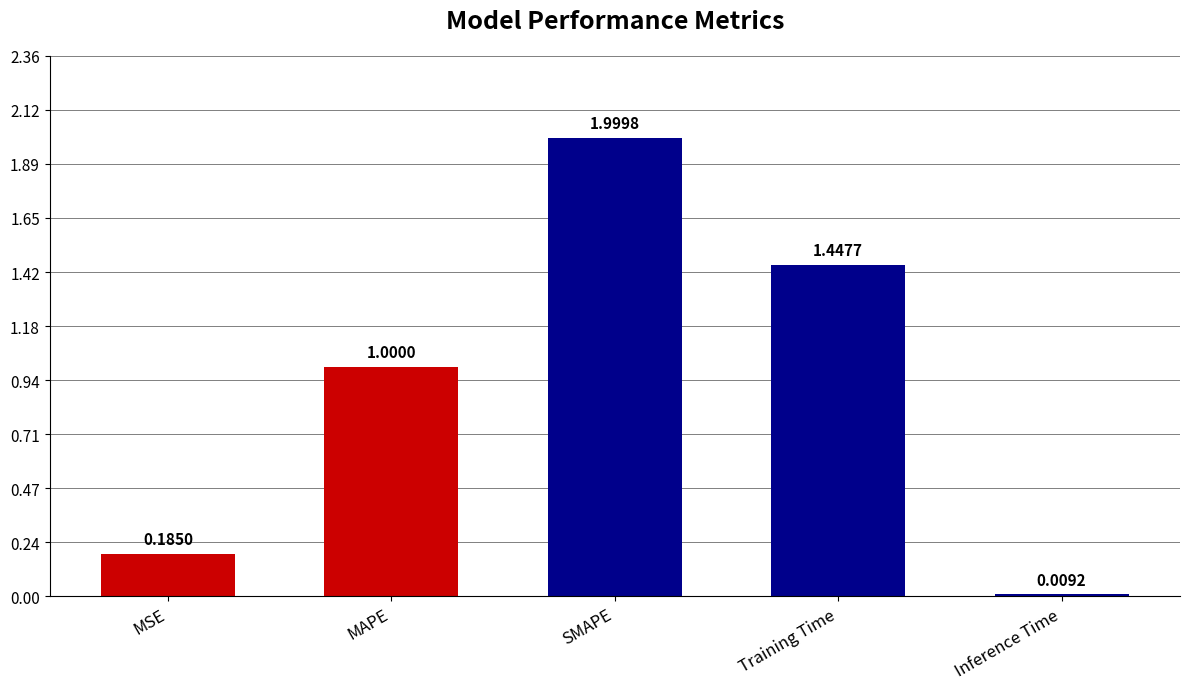

Where is the data nearest to the value 1?

MAPE